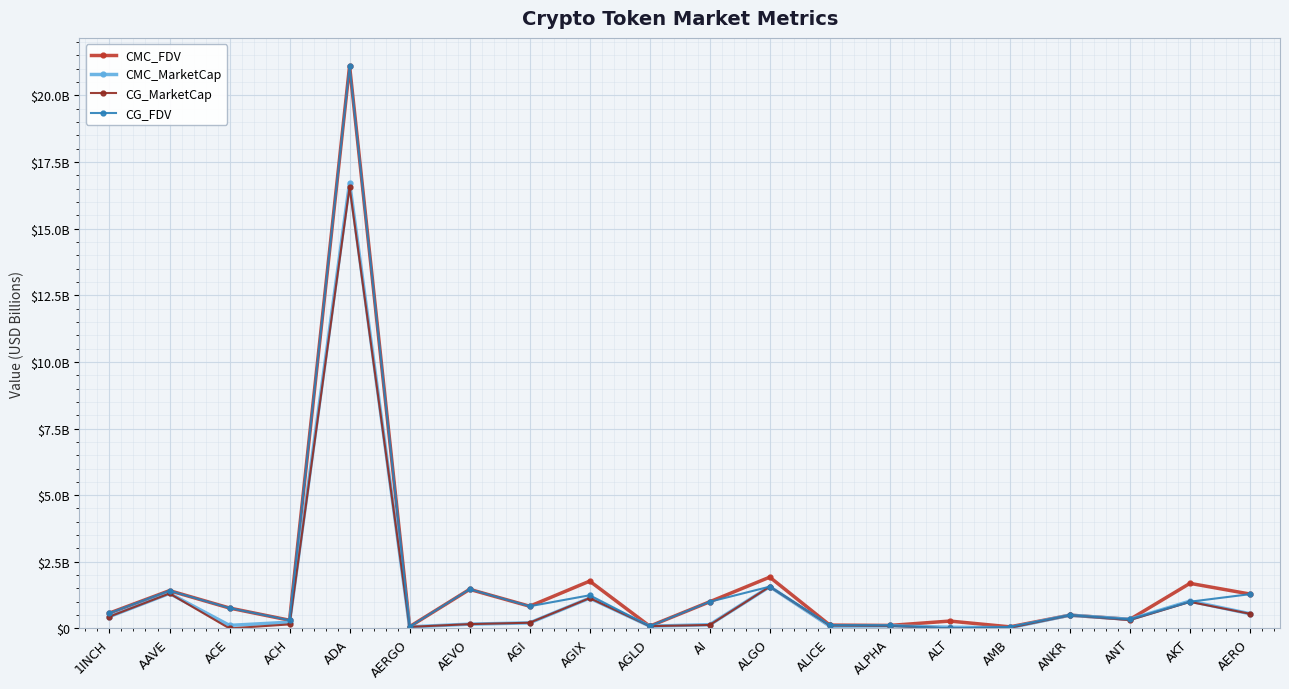

Rank the series by their maximum value, from lowest to highest.

CG_MarketCap, CMC_MarketCap, CG_FDV, CMC_FDV